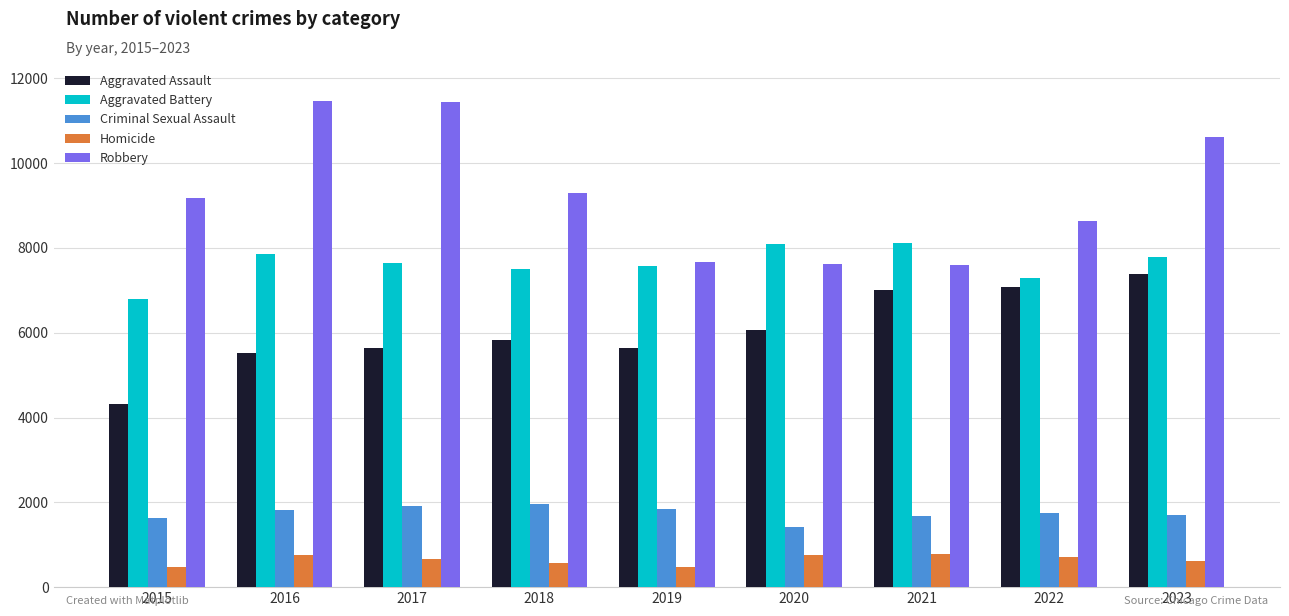

Which series has the widest spread of values?

Robbery